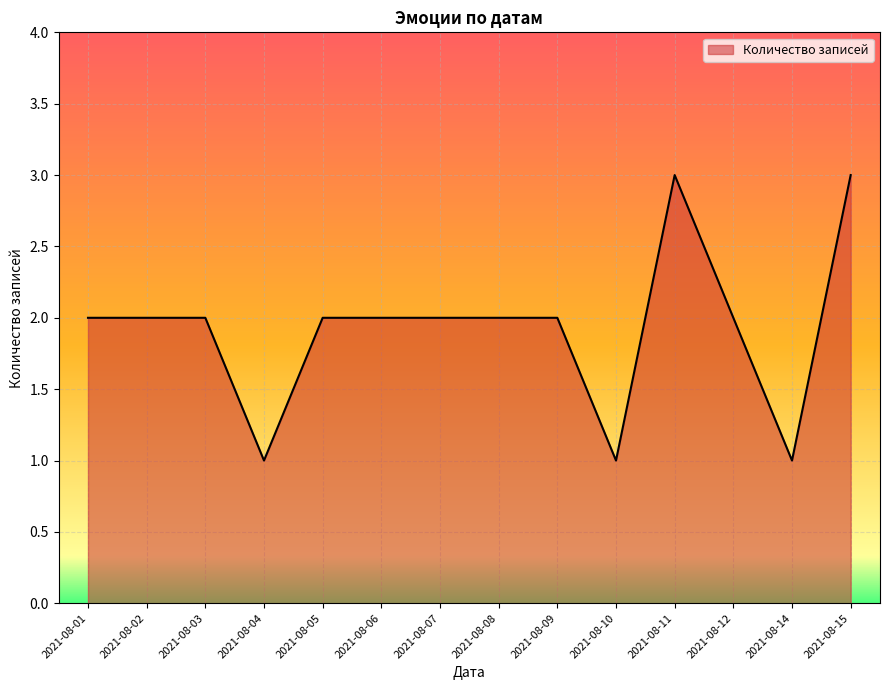

Approximately how many times larger is the value at 2021-08-05 compared to 2021-08-04?

2.0